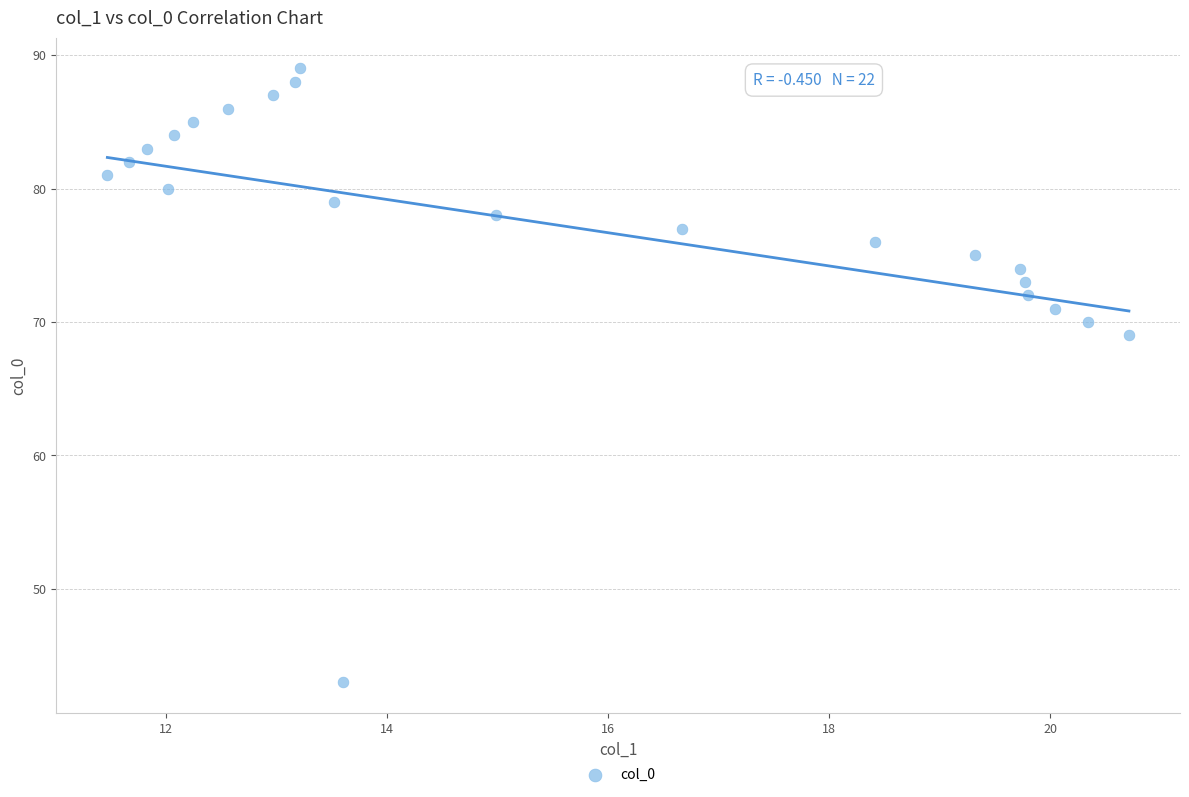

What Y value in the scatter plot is closest to 66?

69